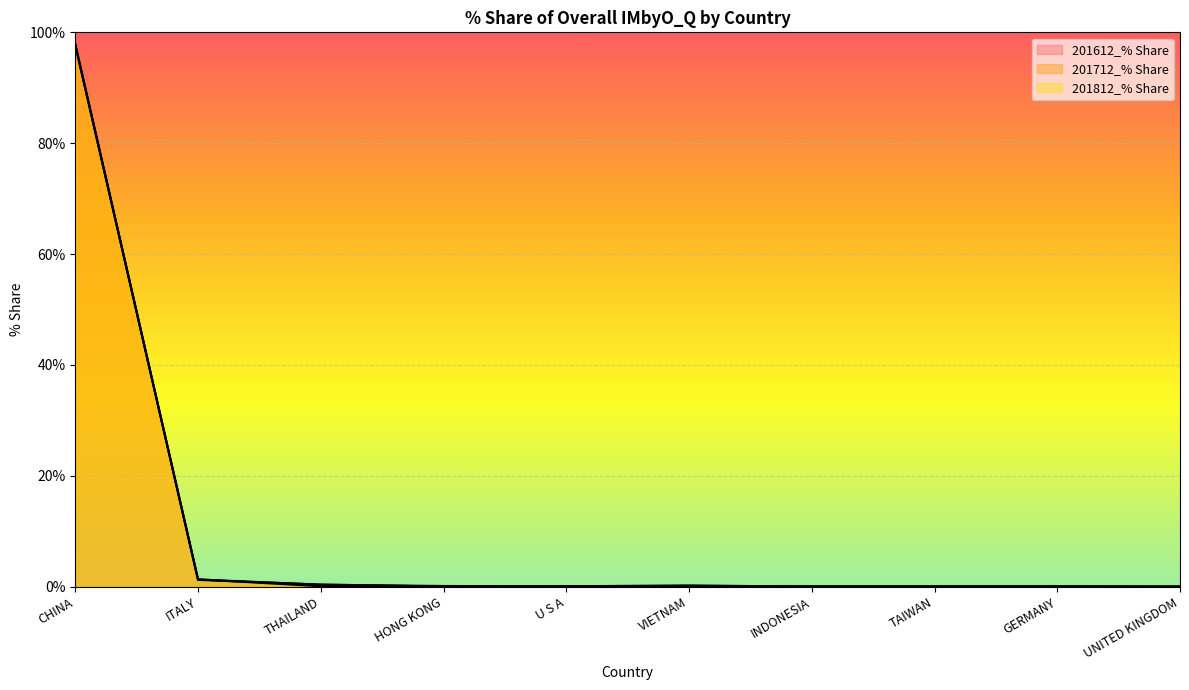

Rank the series at THAILAND from highest to lowest value.

201712_% Share, 201612_% Share, 201812_% Share